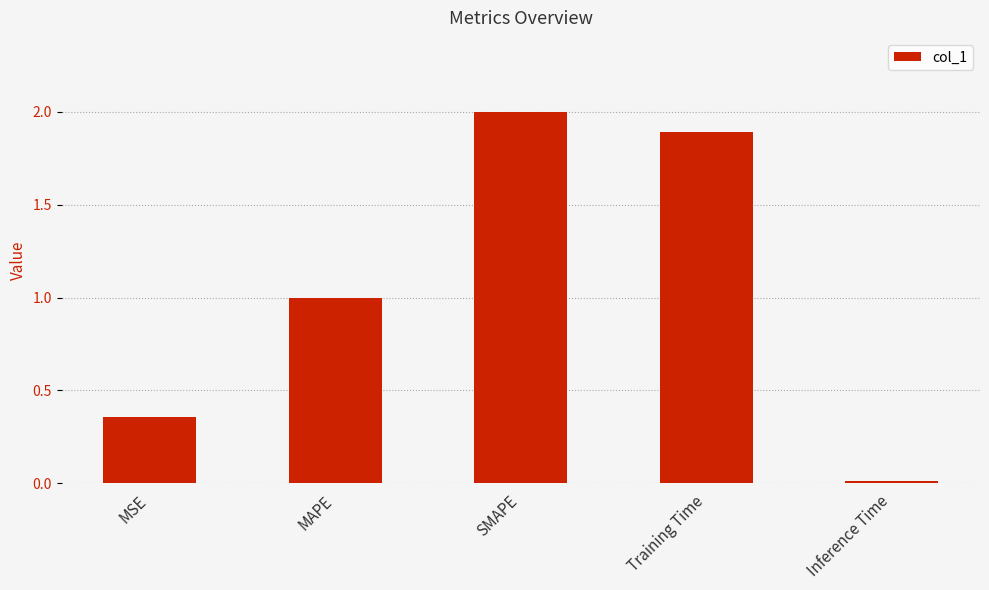

What is the difference between the values at Inference Time and SMAPE?

2.0